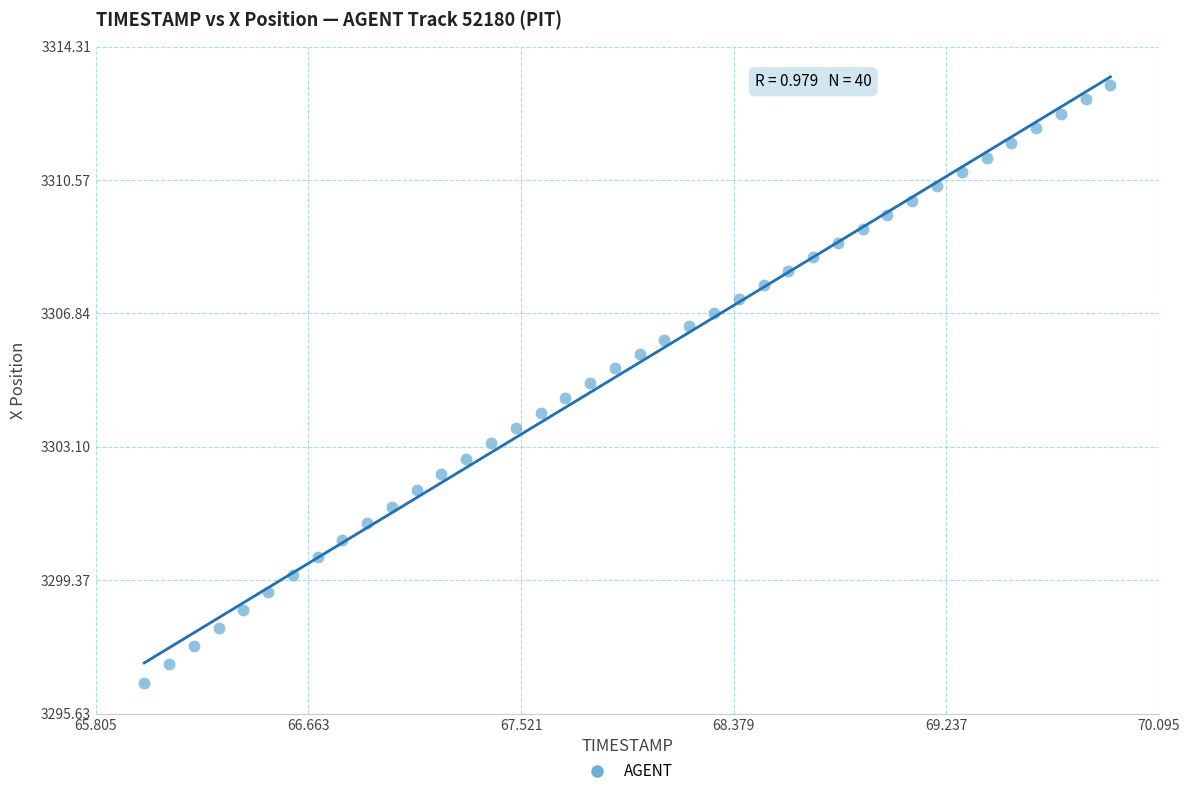

What is the range of X values (max minus min)?

3.9